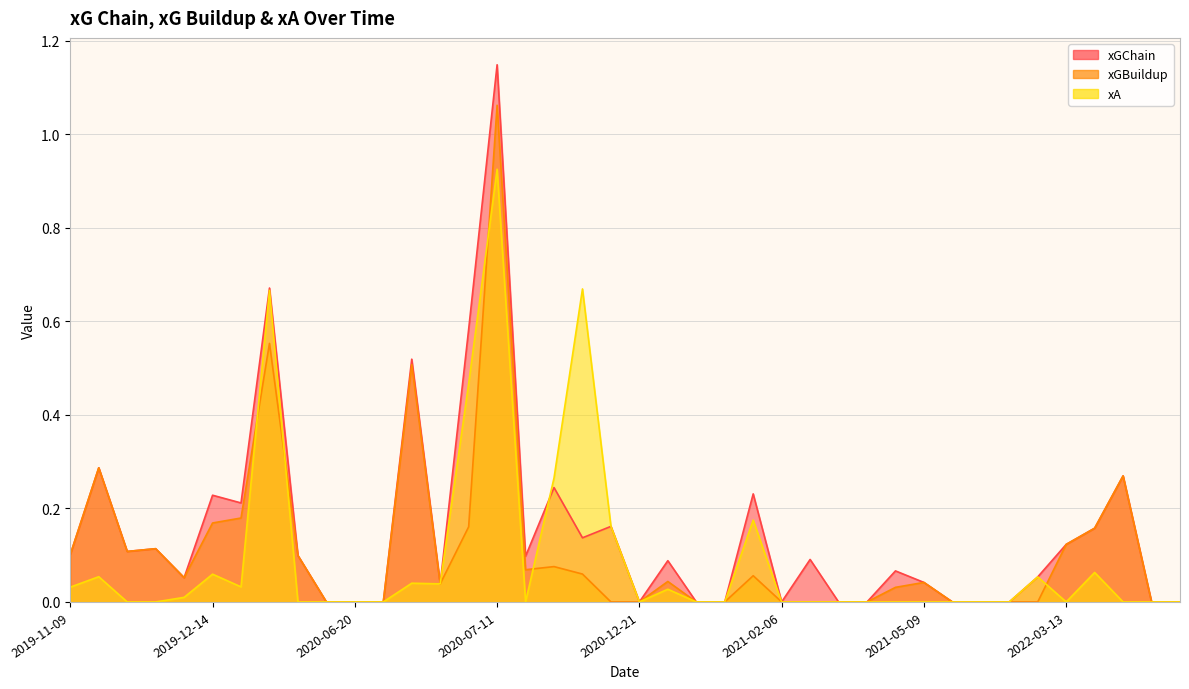

The xA series shows 0.0 at 2021-04-24. True or false?

True